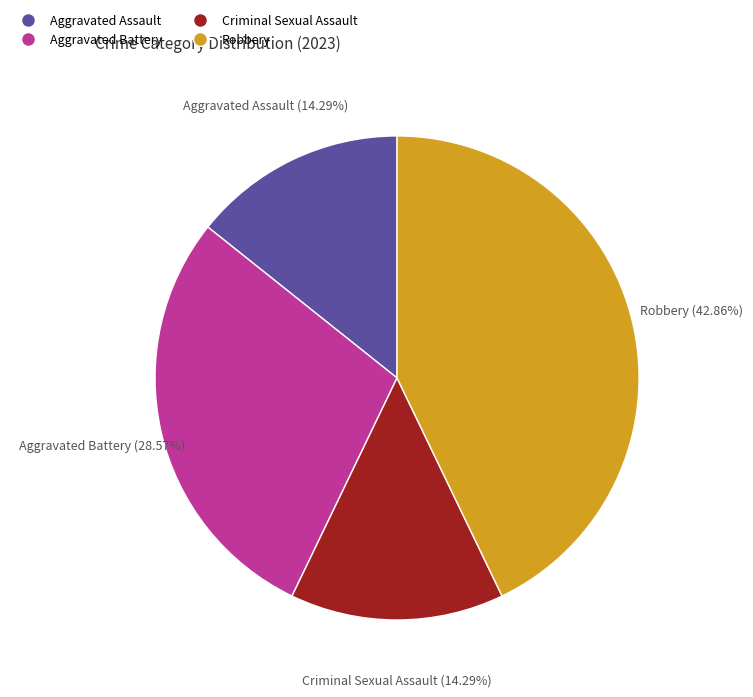

To the nearest percent, what is the difference between the largest and smallest slice percentages?

29%